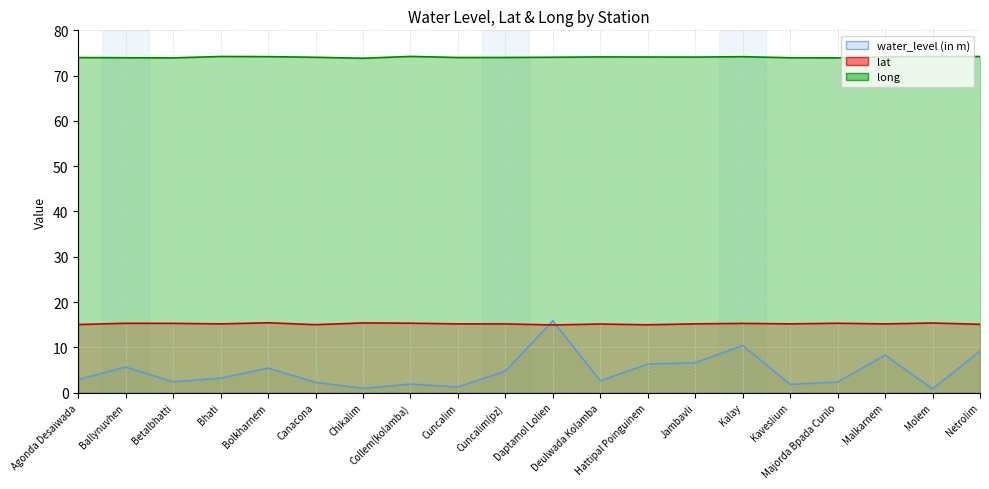

What is the smallest value displayed?

0.8